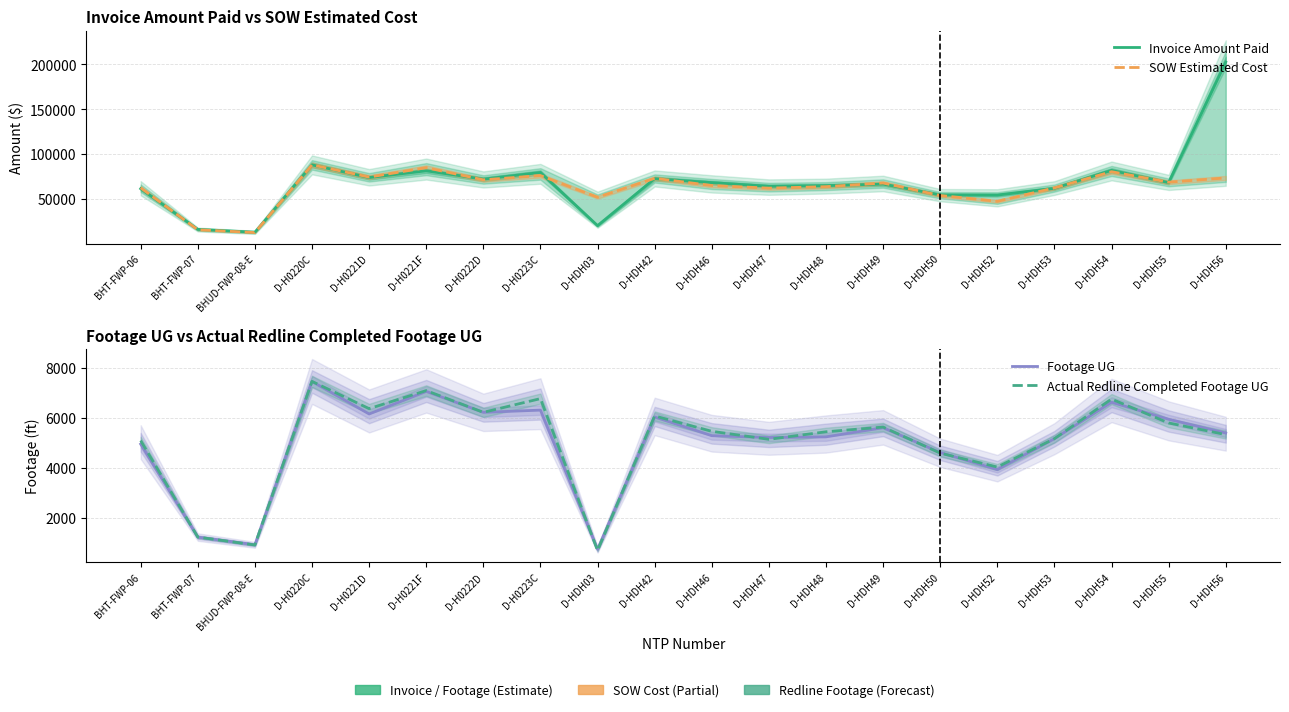

Is the value of Footage UG at D-H0223C greater than the value of Actual Redline Completed Footage UG at D-H0223C?

No